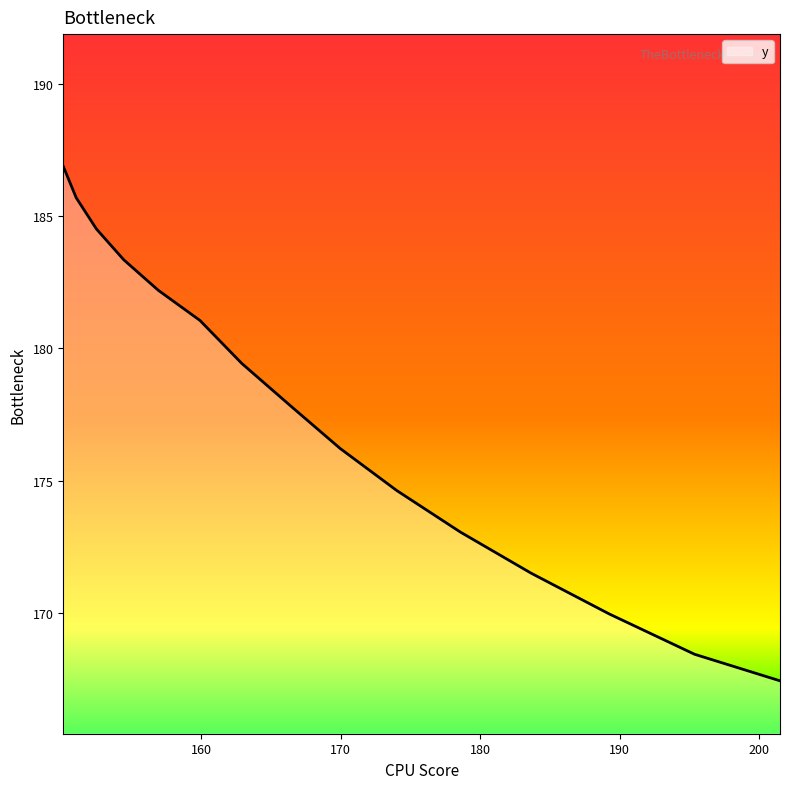

What is the difference between the maximum and minimum values?

19.4